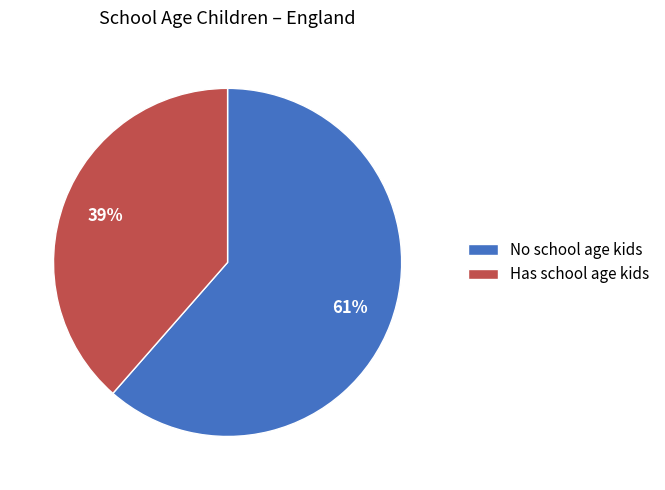

How many slices are in this pie chart?

2